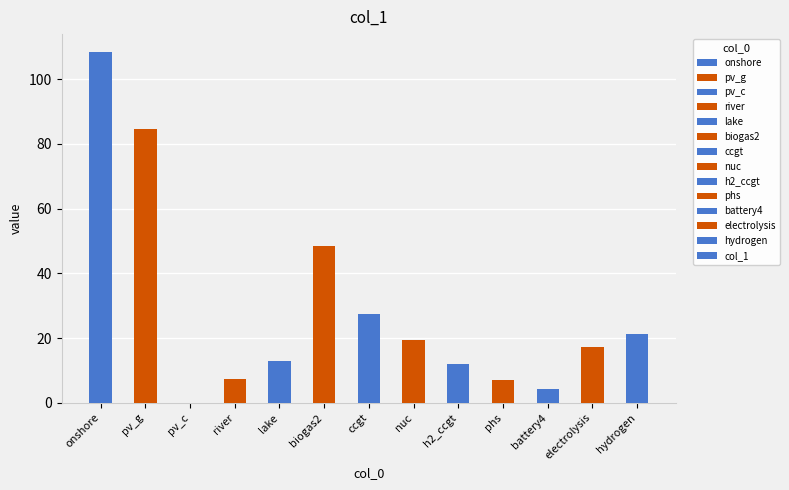

What is the sum of the values at pv_g and ccgt?

112.0